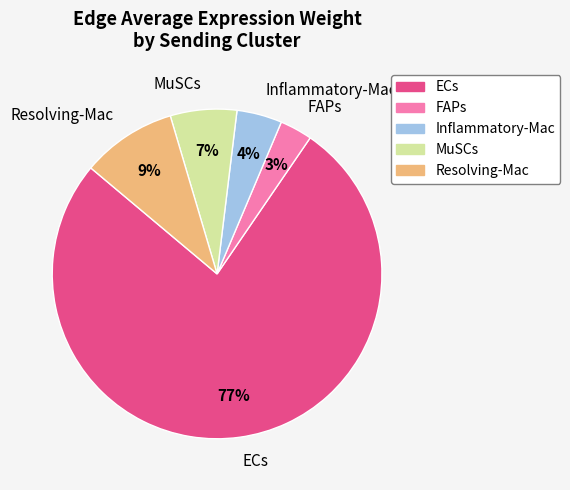

True or false: FAPs accounts for 3% of the total.

True